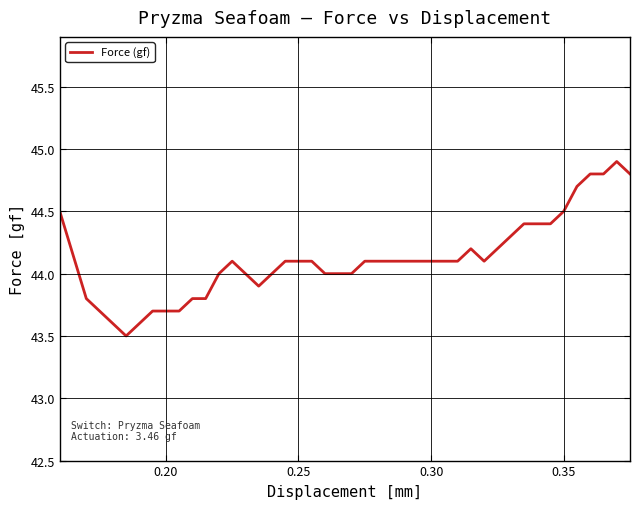

What is the minimum value shown in the chart?

43.5